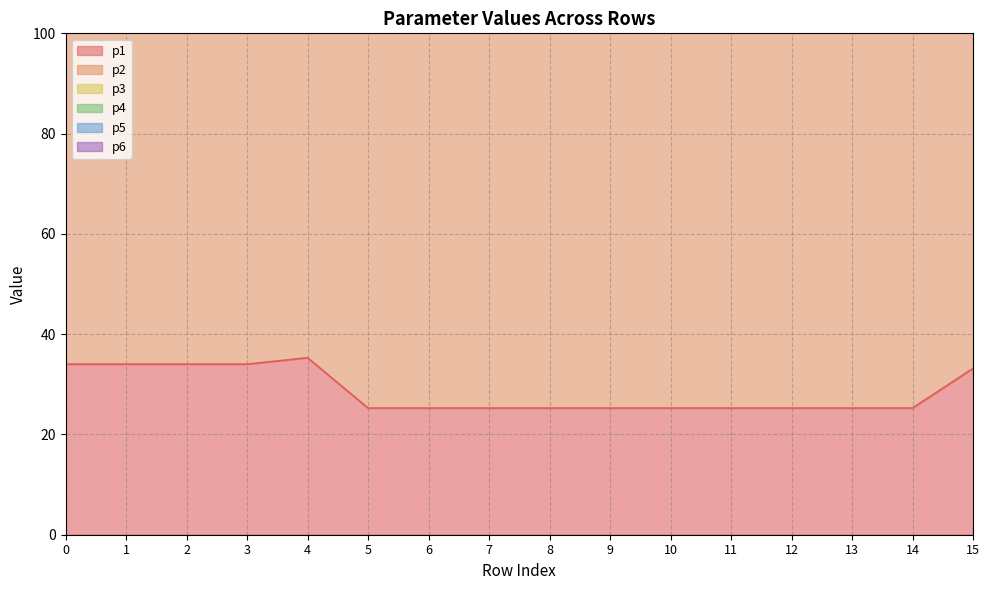

What is the lowest value of the p1 series?

25.3